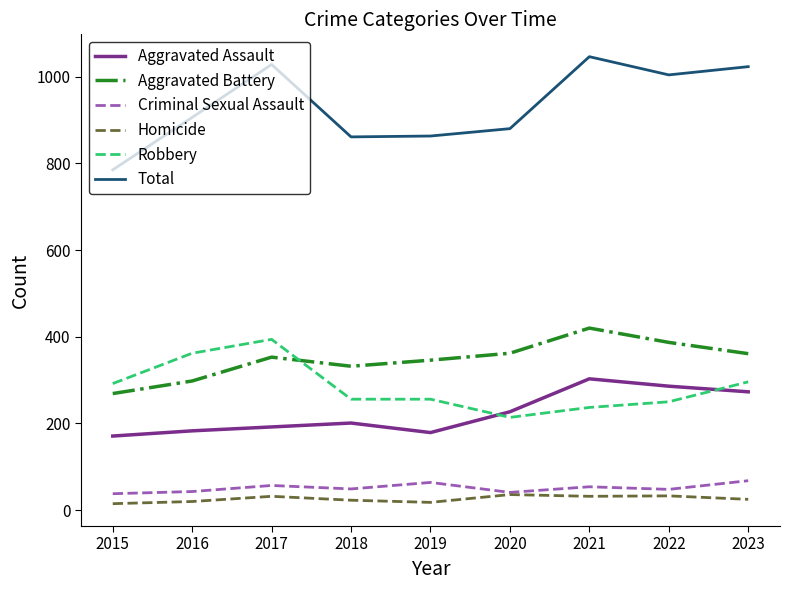

Is it true that Aggravated Battery equals 346 at 2019?

True